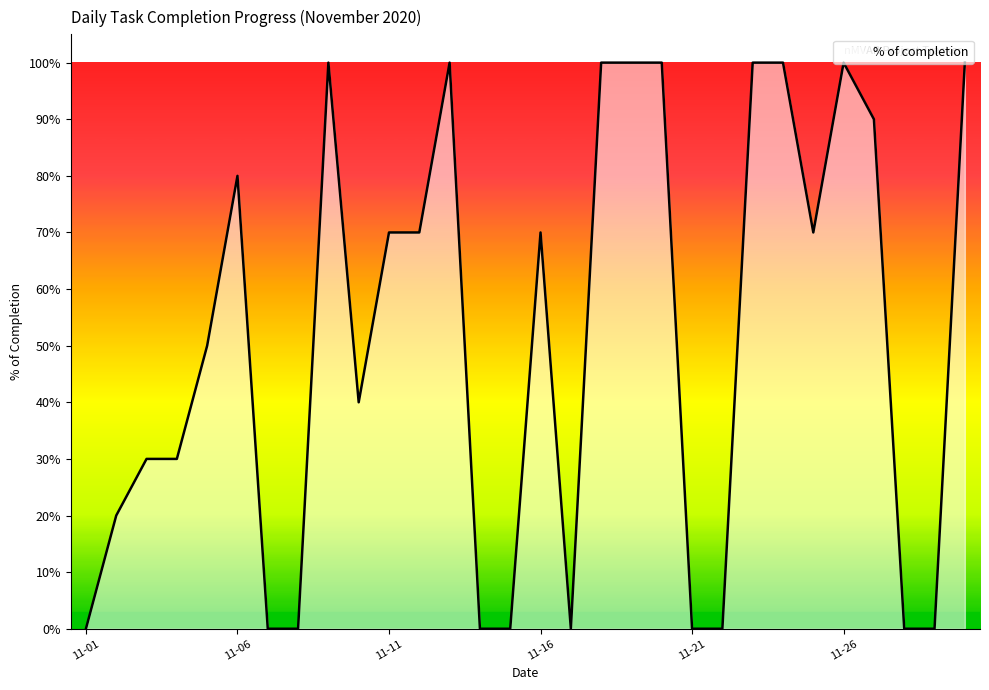

Where is the first local maximum?

11-06